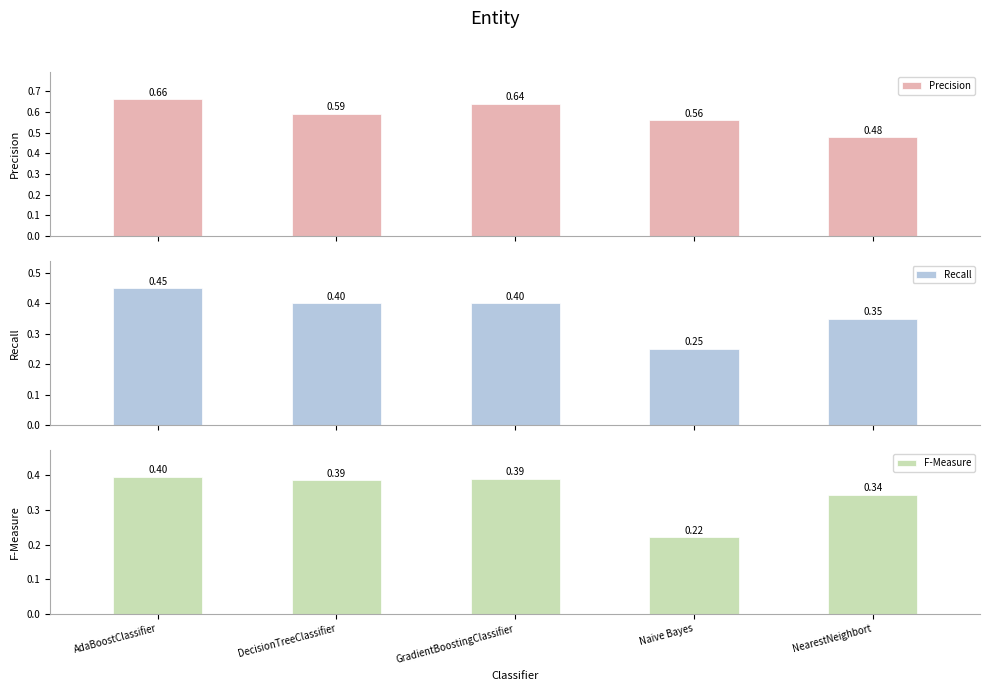

Is it true that Recall equals 0.6 at GradientBoostingClassifier?

False